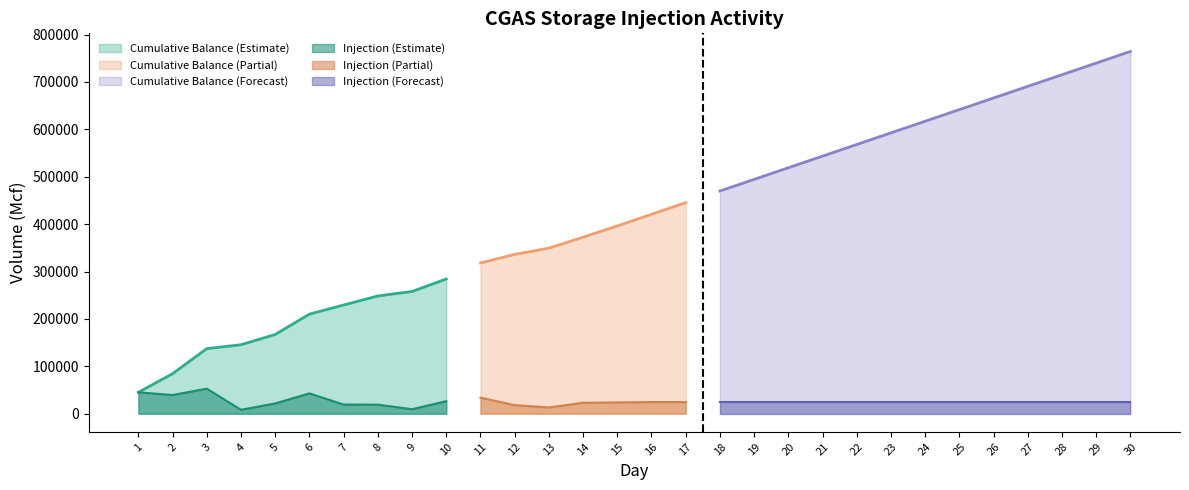

What is the sum of the Cumulative Balance values at 21 and 12?

879672